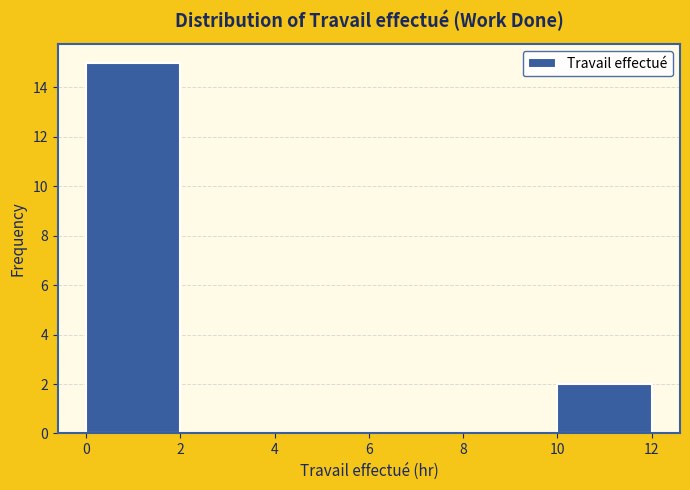

Reading left to right, transcribe this chart: for each bar, give the range it covers on the x-axis and its height. The values are not printed on the chart, so give them approximately, as read against the axis.

0 to 2: 15
2 to 4: 0
4 to 6: 0
6 to 8: 0
8 to 10: 0
10 to 12: 2